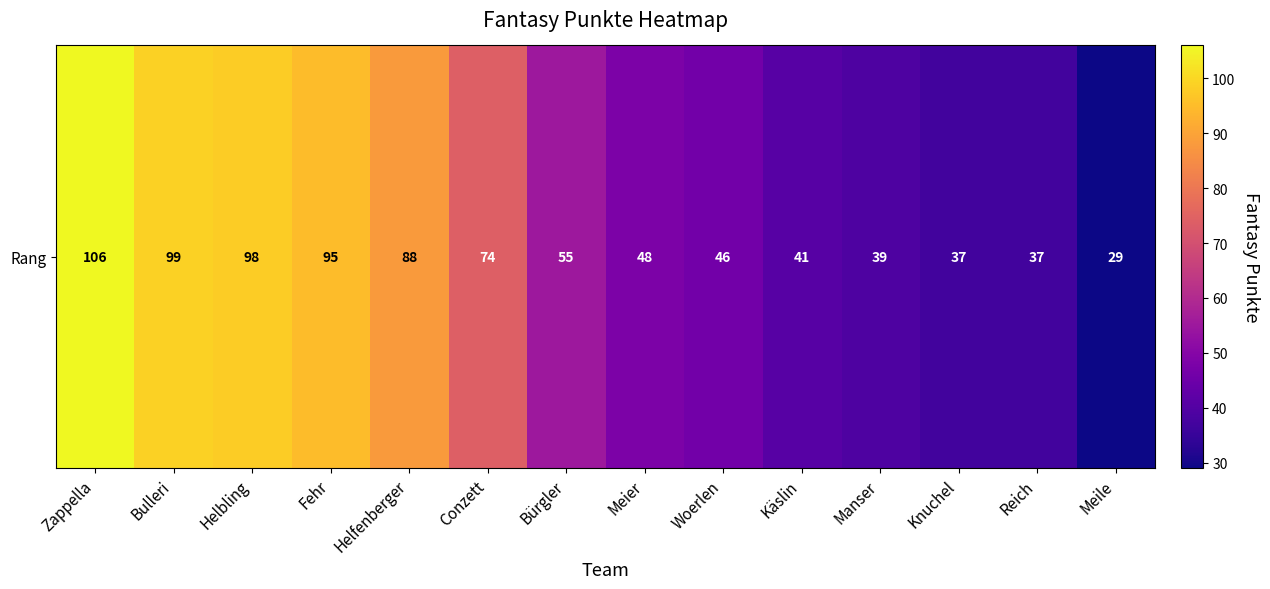

Read the value at Helbling.

98